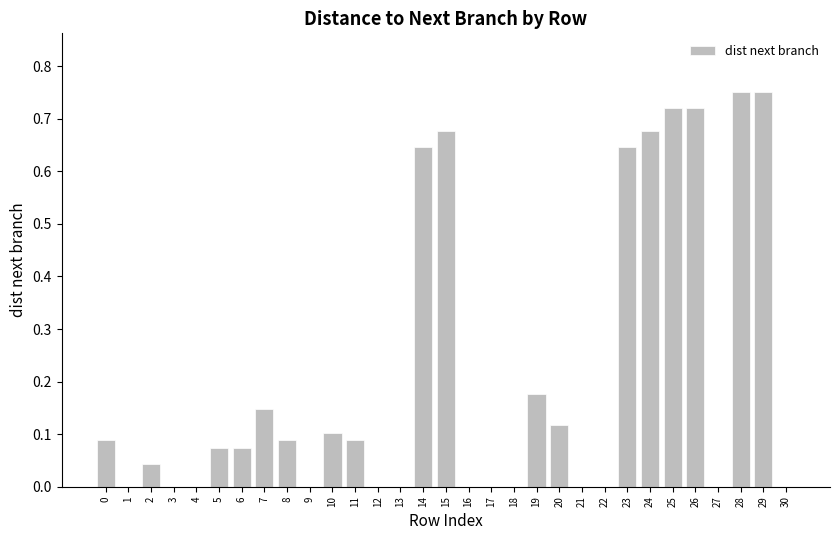

The chart shows a value of 0.4 at 1. True or false?

False